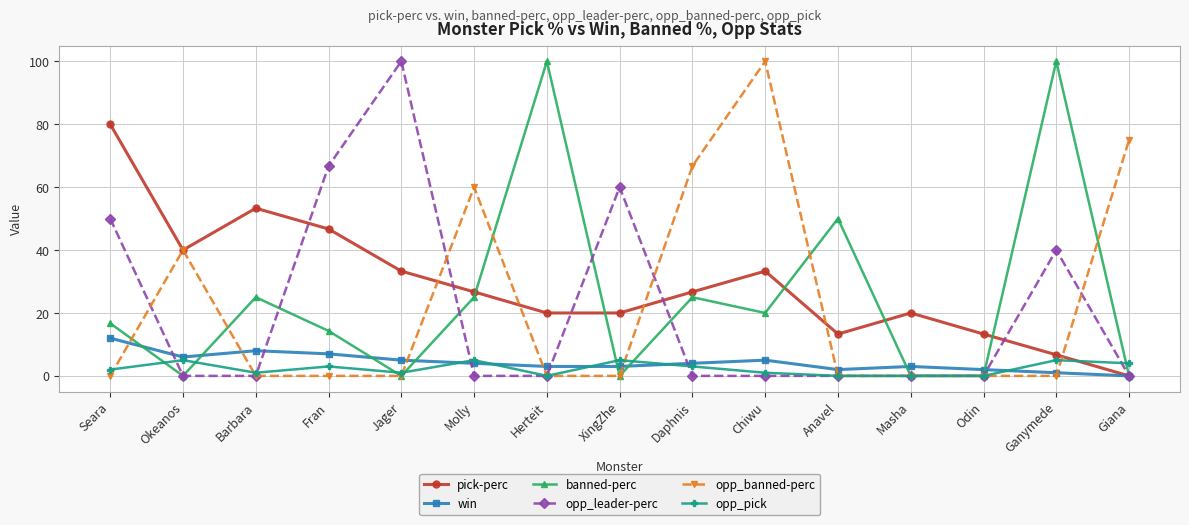

At which label does pick-perc reach its minimum?

Giana